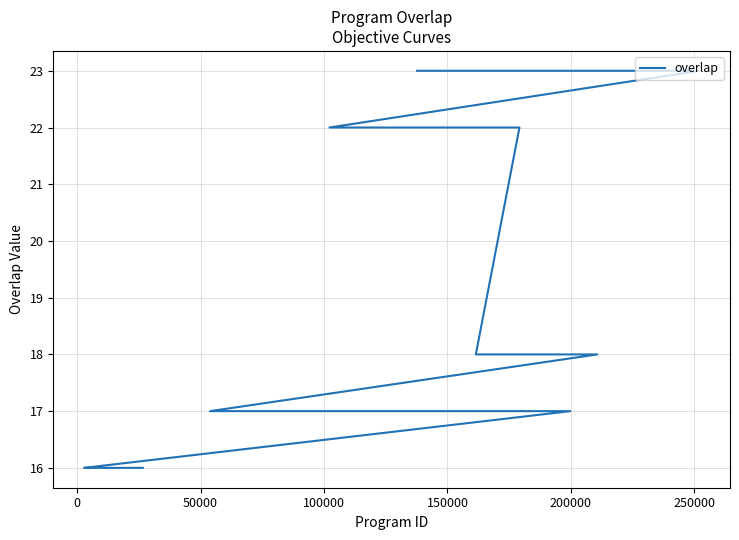

What is the maximum value shown in the chart?

23